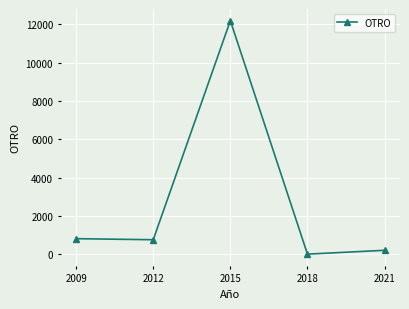

True or false: the data shows -7279 at 2018.

False